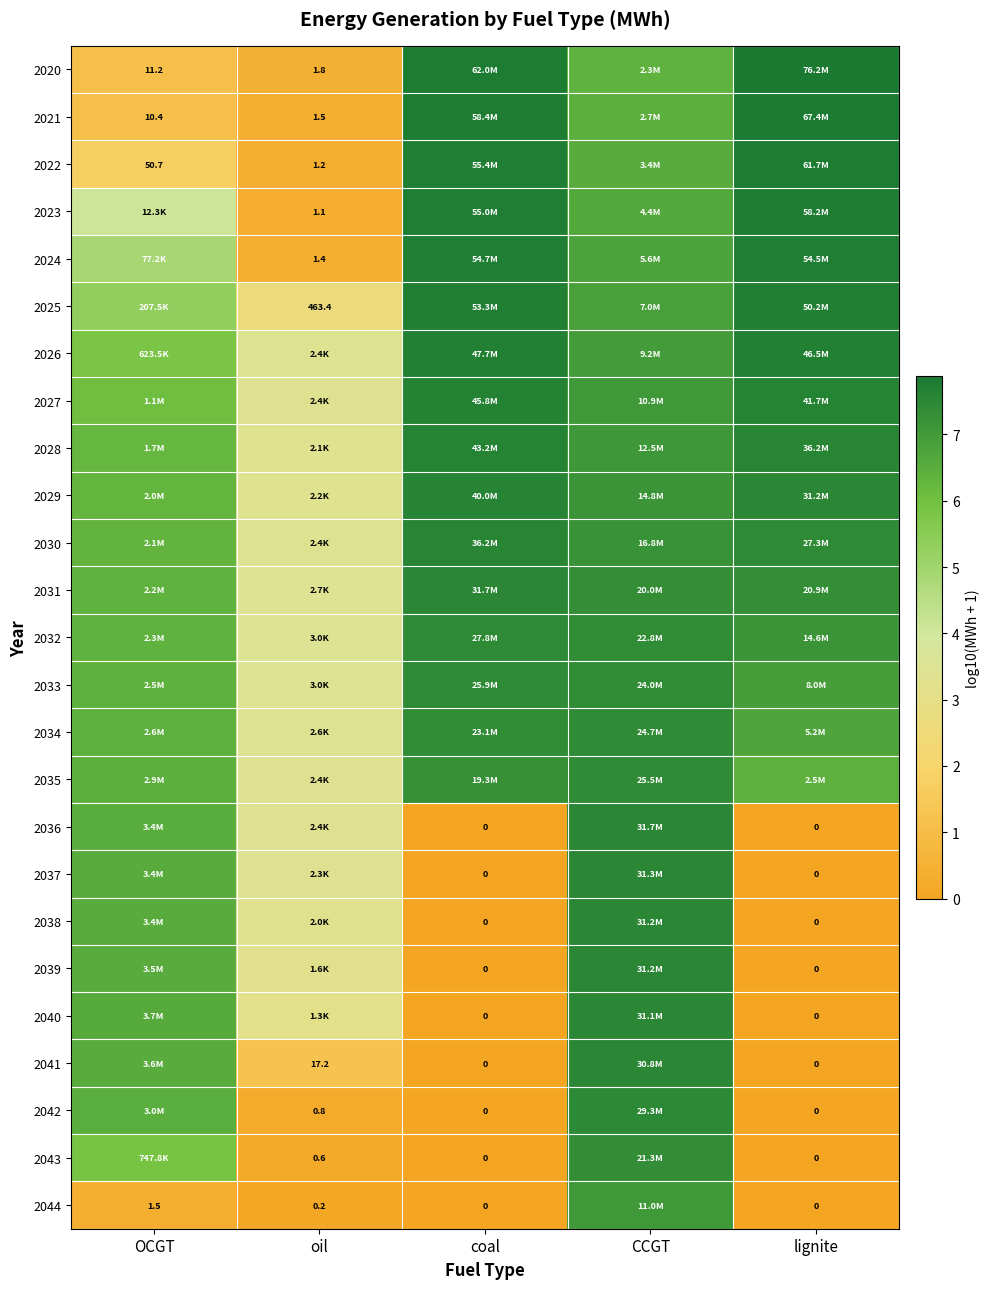

List the series in order of their peak value, highest first.

2020, 2021, 2022, 2023, 2024, 2025, 2026, 2027, 2028, 2029, 2030, 2031, 2036, 2037, 2038, 2039, 2040, 2041, 2042, 2032, 2033, 2035, 2034, 2043, 2044